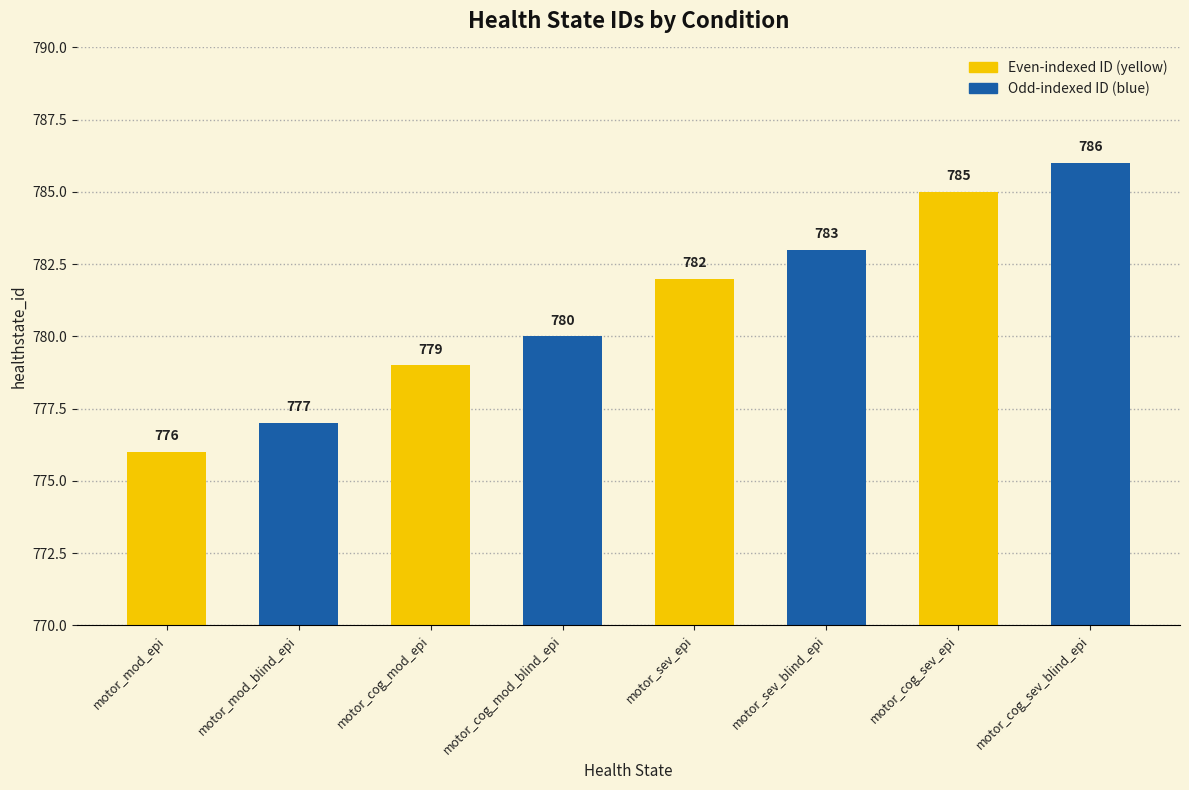

At which category does the chart reach its minimum across all series?

motor_mod_epi